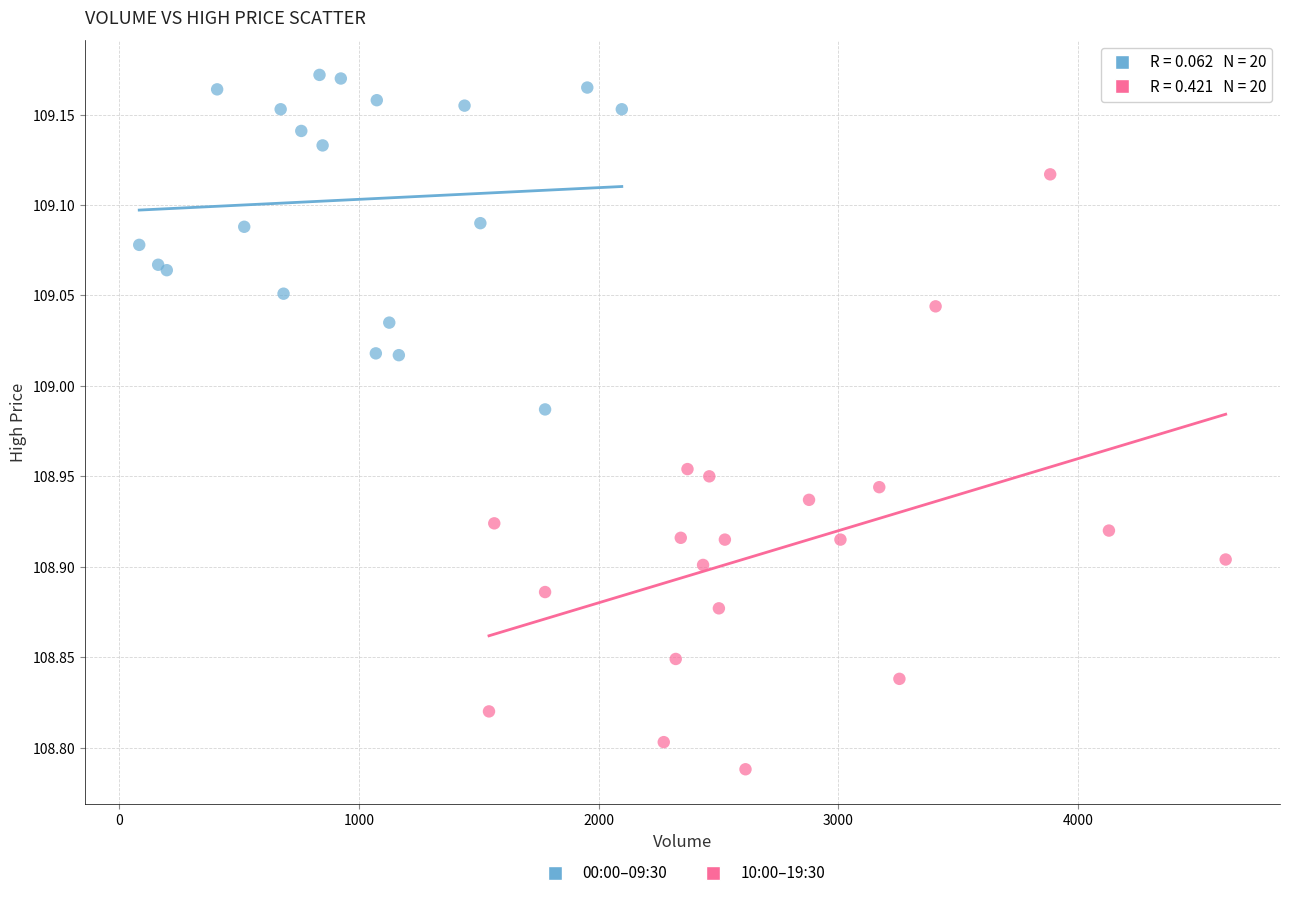

Which series has the widest spread of Y values?

10:00–19:30